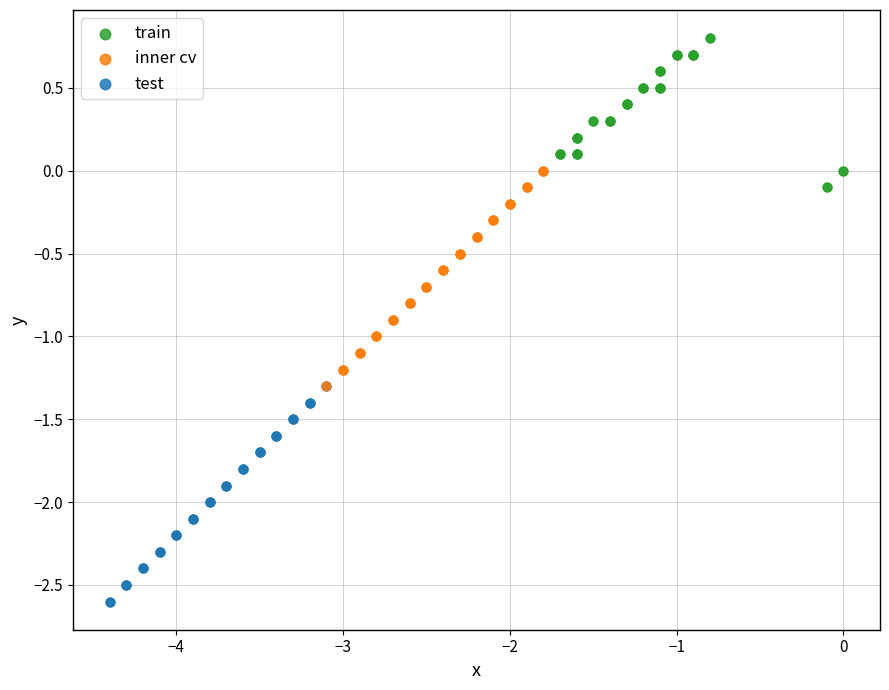

Which series reaches the minimum Y coordinate?

test